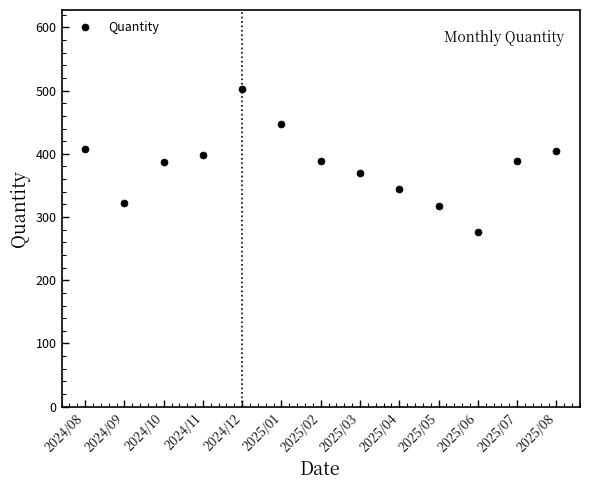

Where is the first local minimum?

2024/09